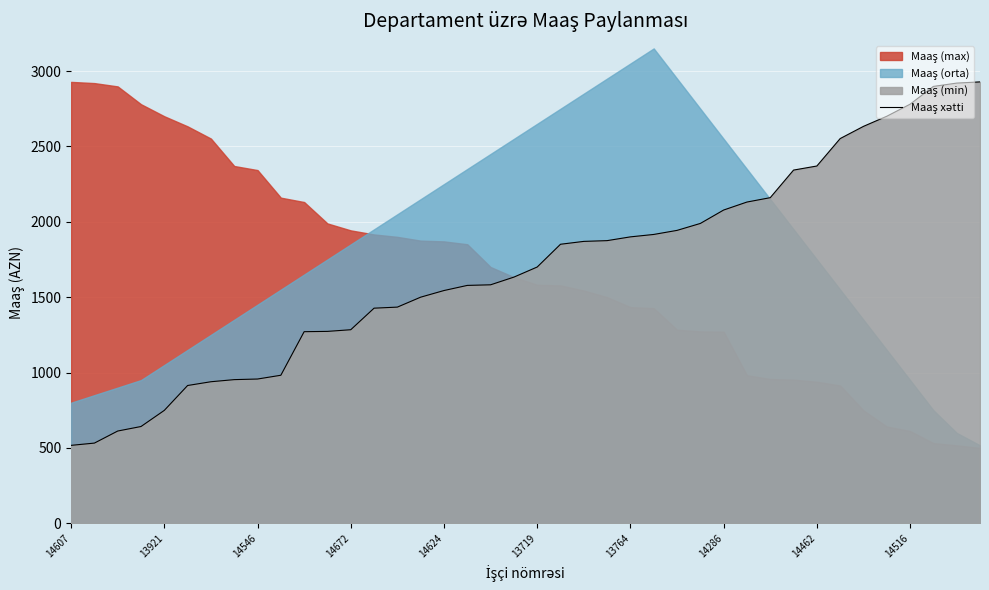

Between 26 and 18, which is larger?

26